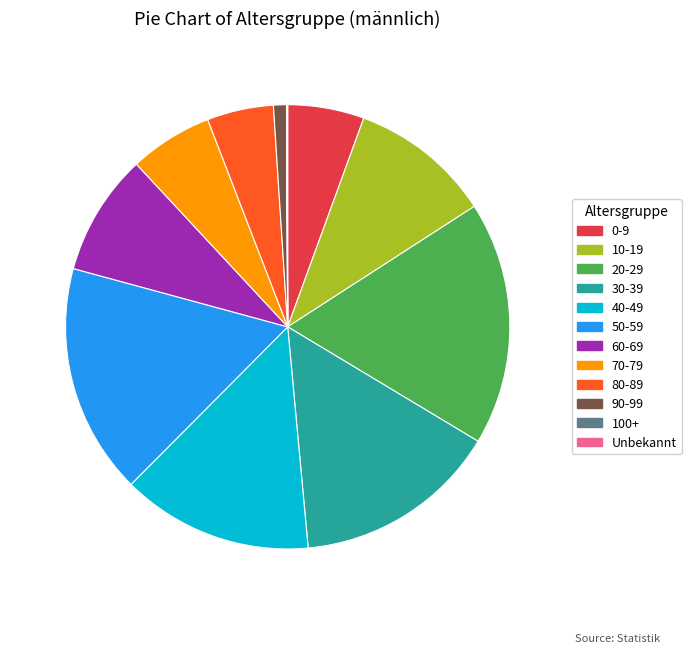

Do 40-49 and 20-29 together represent more than half of the pie?

No